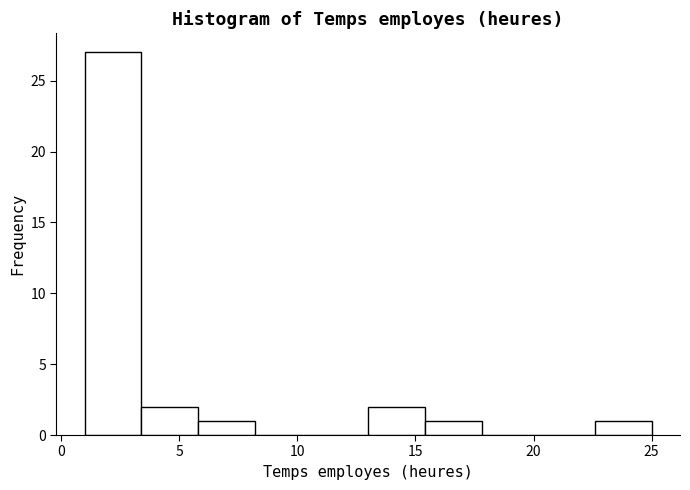

What is the height of the bar covering 13.0 to 15.4 on the x-axis? Neither the bar edges nor the heights are printed on the chart, so give them approximately, as read against the axes.

2